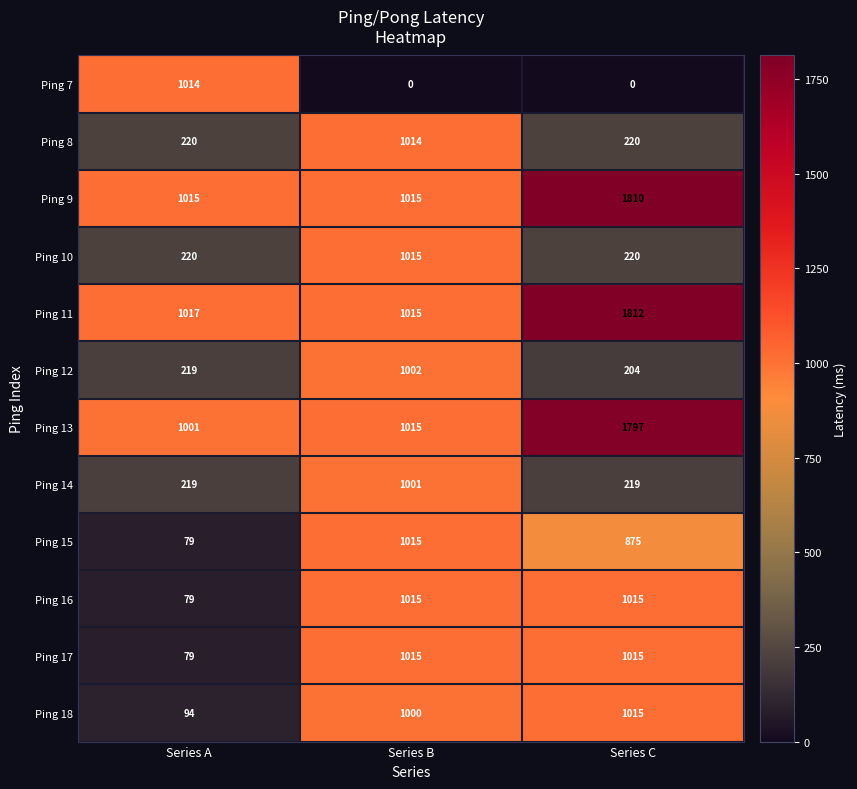

What value does the Ping 18 series have at Series B?

1000